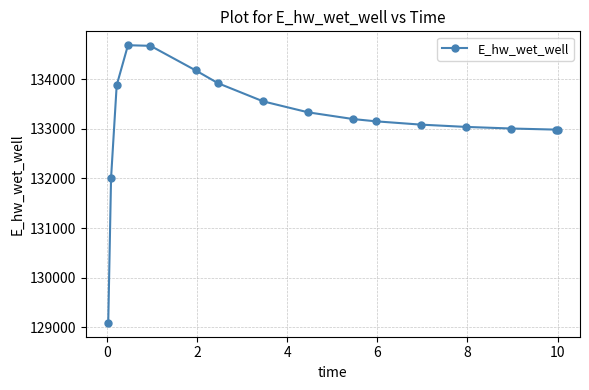

Does the chart have visible grid lines?

Yes